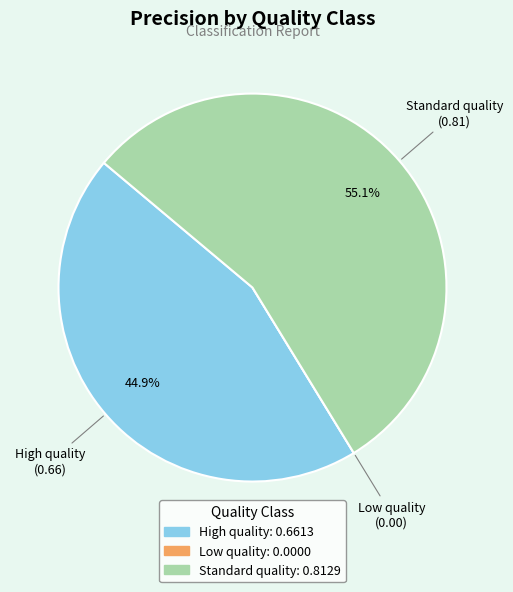

Do High quality and Standard quality together represent more than half of the pie?

Yes